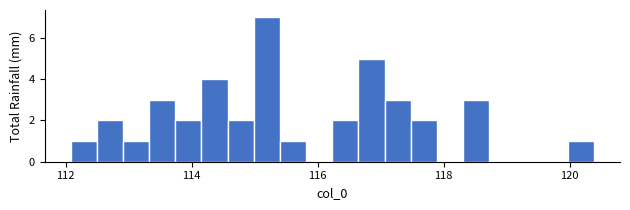

Read against the x-axis, roughly where is the centre of the tallest bar?

115.2